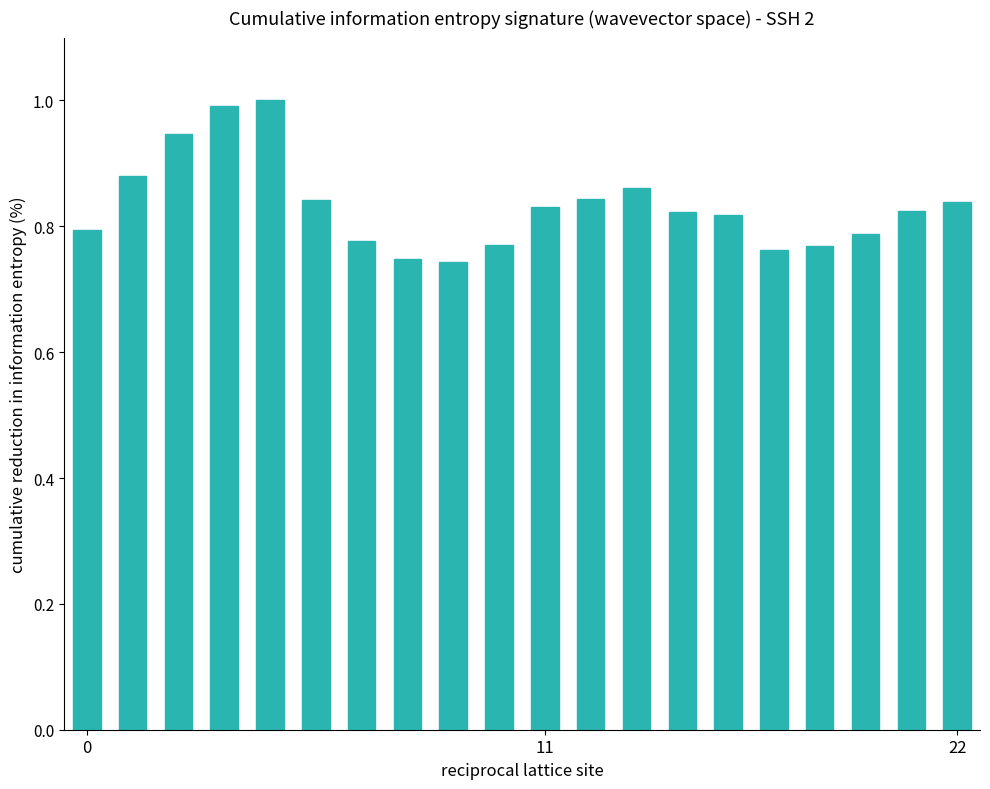

Count the number of categories in the chart.

20